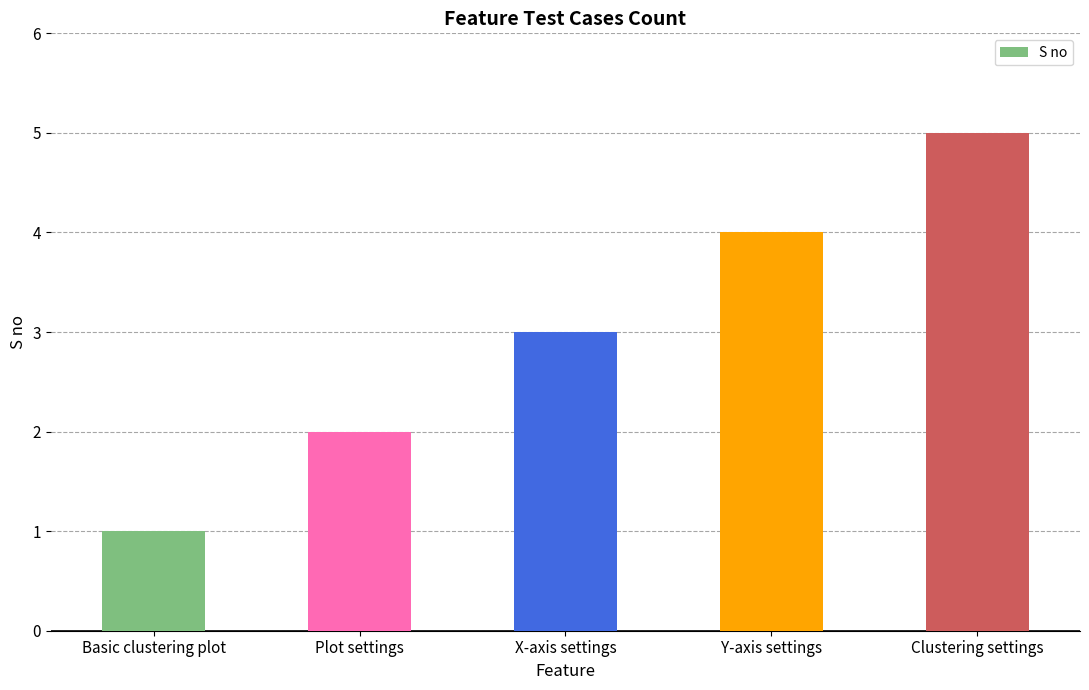

The chart shows a value of 6 at Y-axis settings. True or false?

False